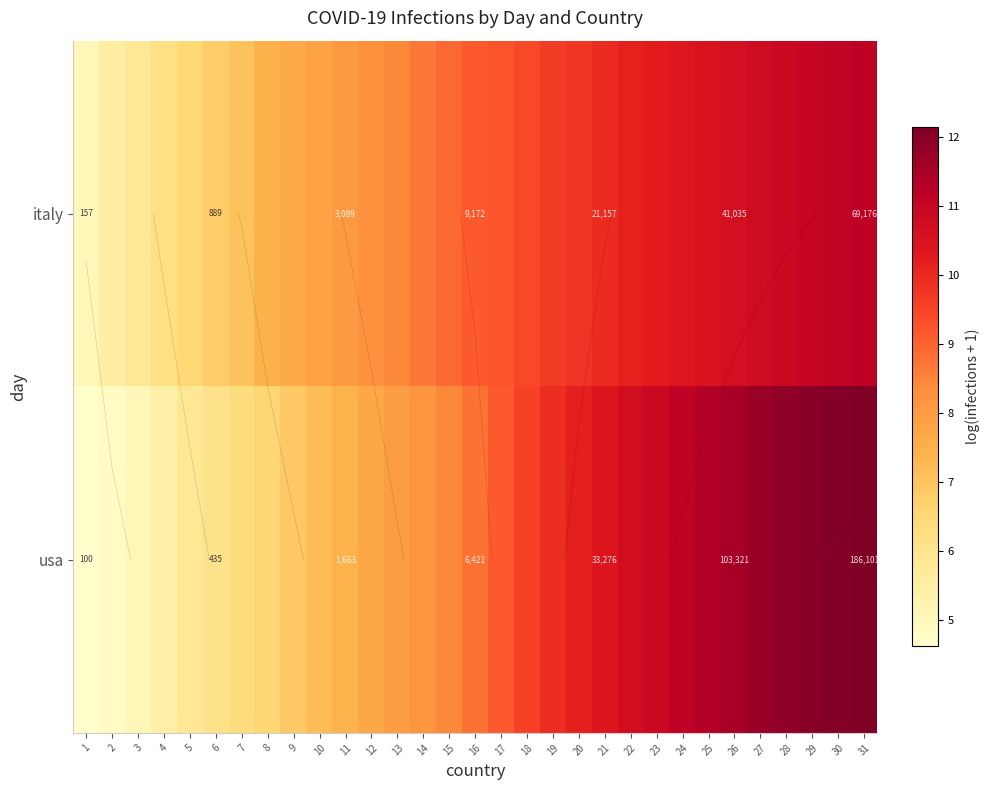

What is the difference between the second highest and second lowest values in the italy series?

5.6